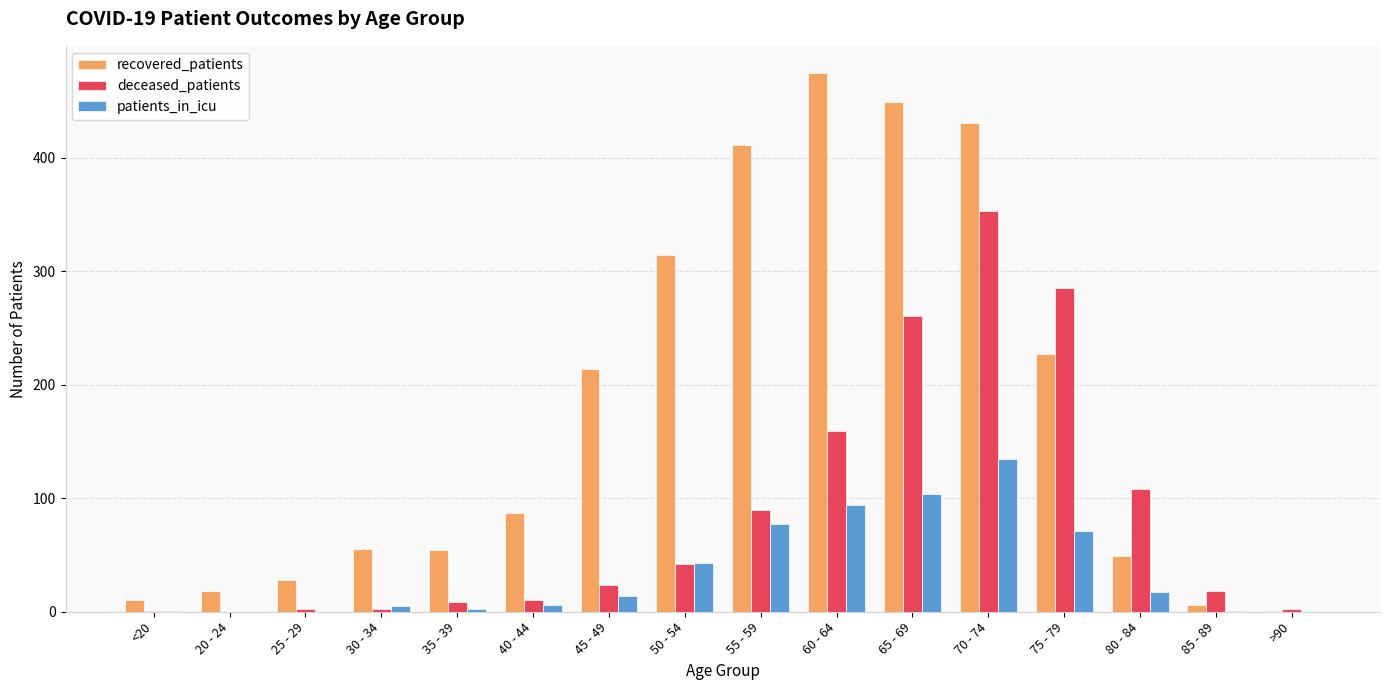

Between 25 - 29 and 55 - 59, which series saw the biggest shift?

recovered_patients